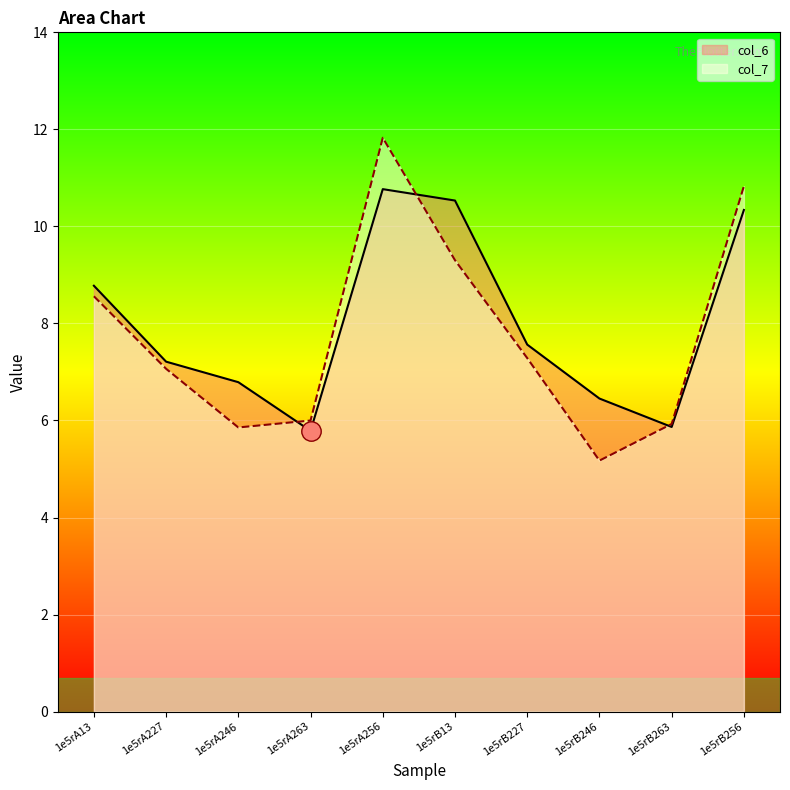

At which label is col_6 closest to 8?

1e5rB227